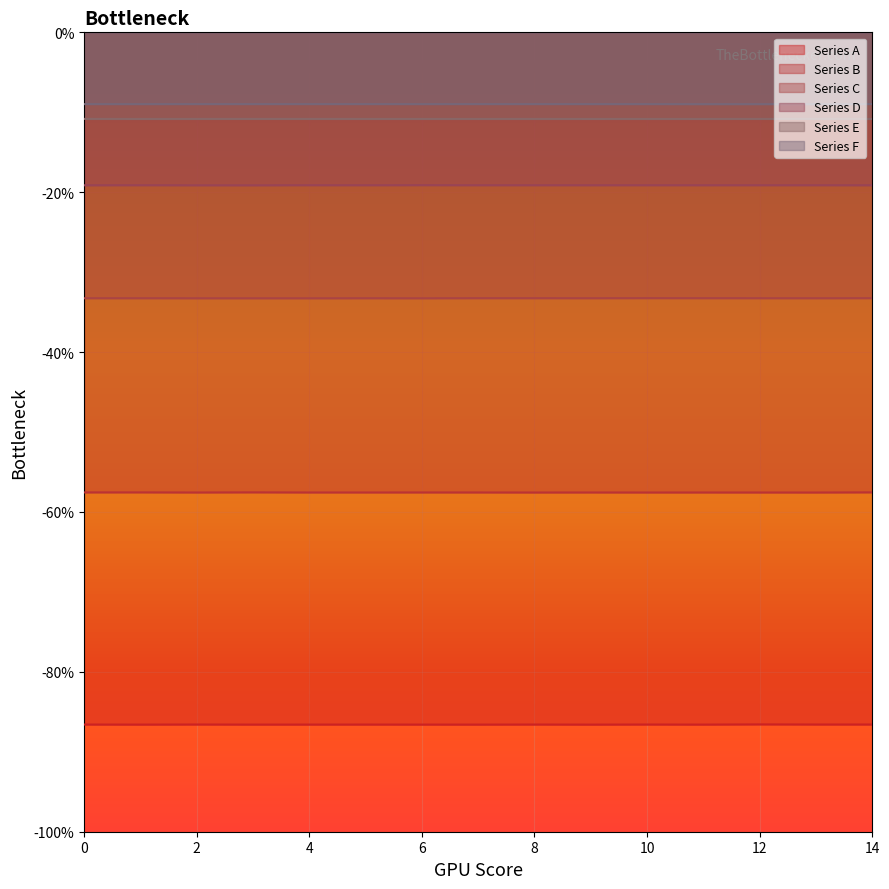

Which has a higher value, 14 or 2?

2